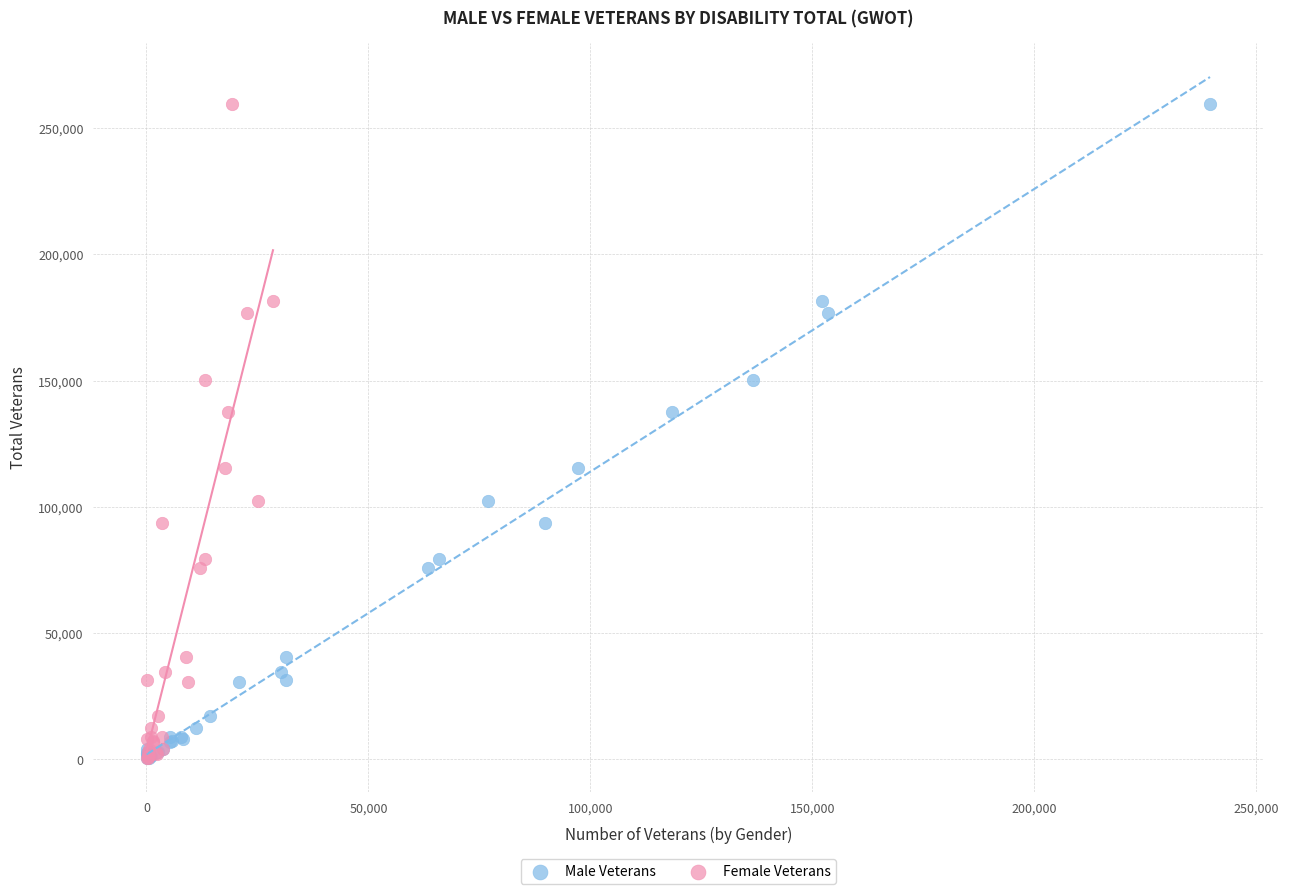

What are all the series names shown in the legend?

Male Veterans, Female Veterans